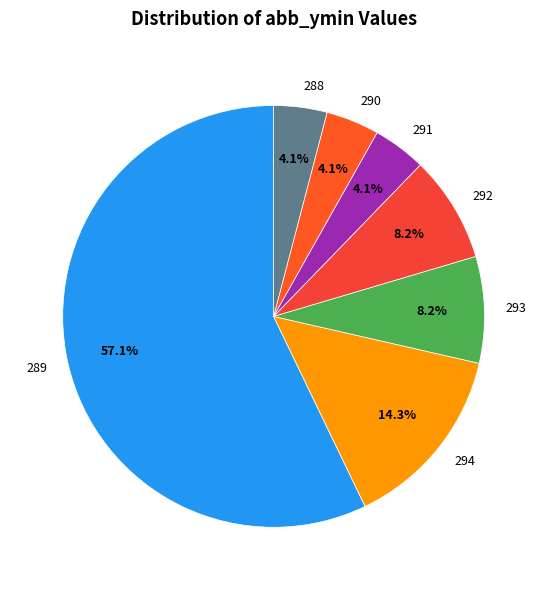

What is the largest slice in the pie chart?

289